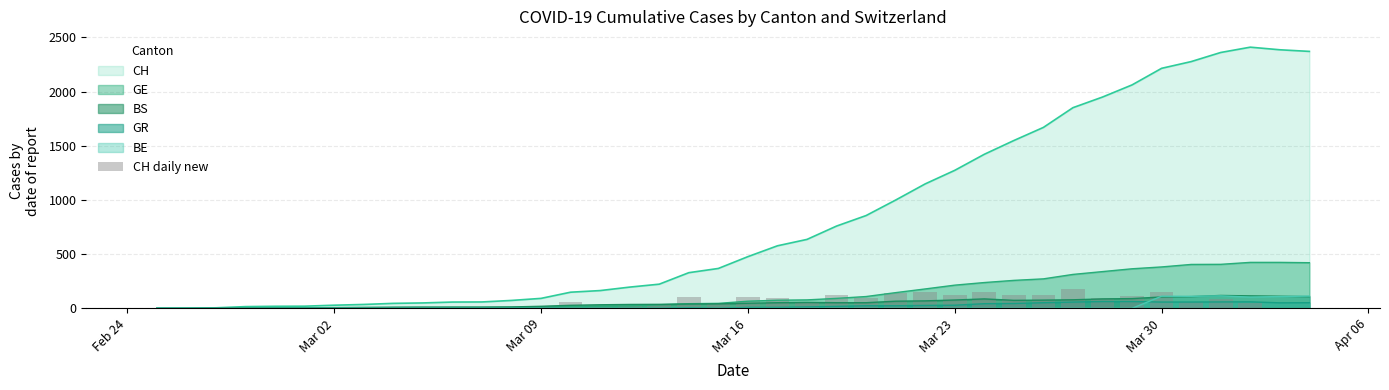

How many data points are less than 49?

20